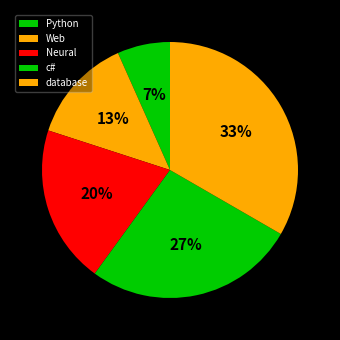

Which category has the smallest portion of the pie?

Python